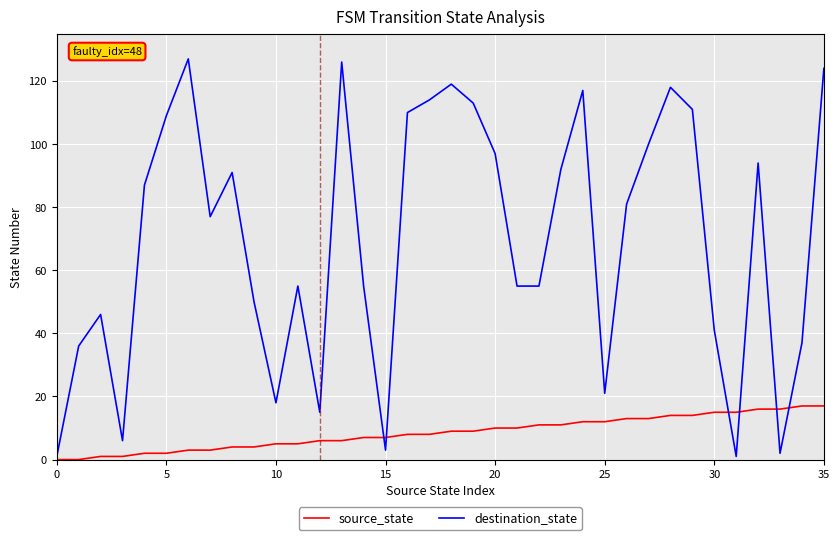

What is the greatest value displayed?

127